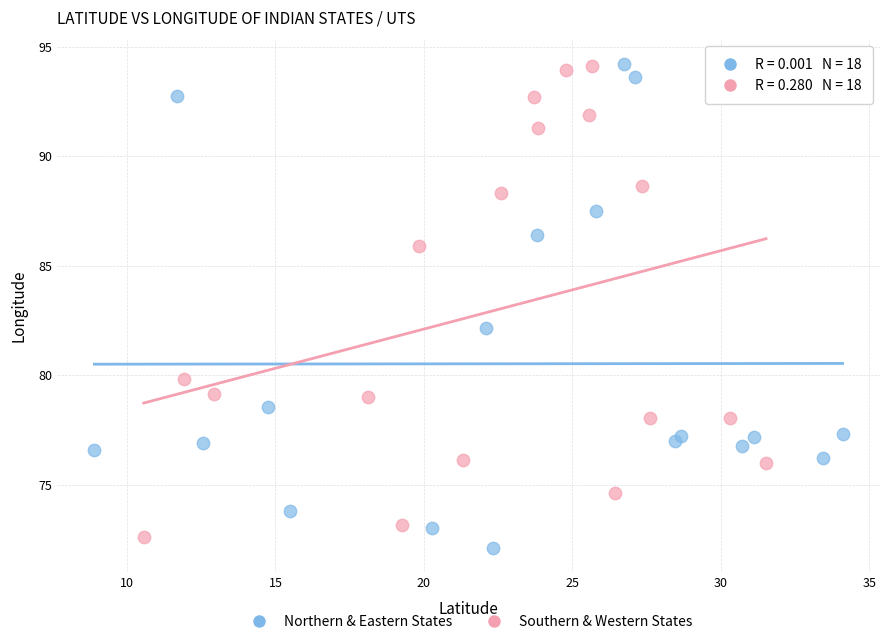

Which series reaches the minimum Y coordinate?

Northern & Eastern States